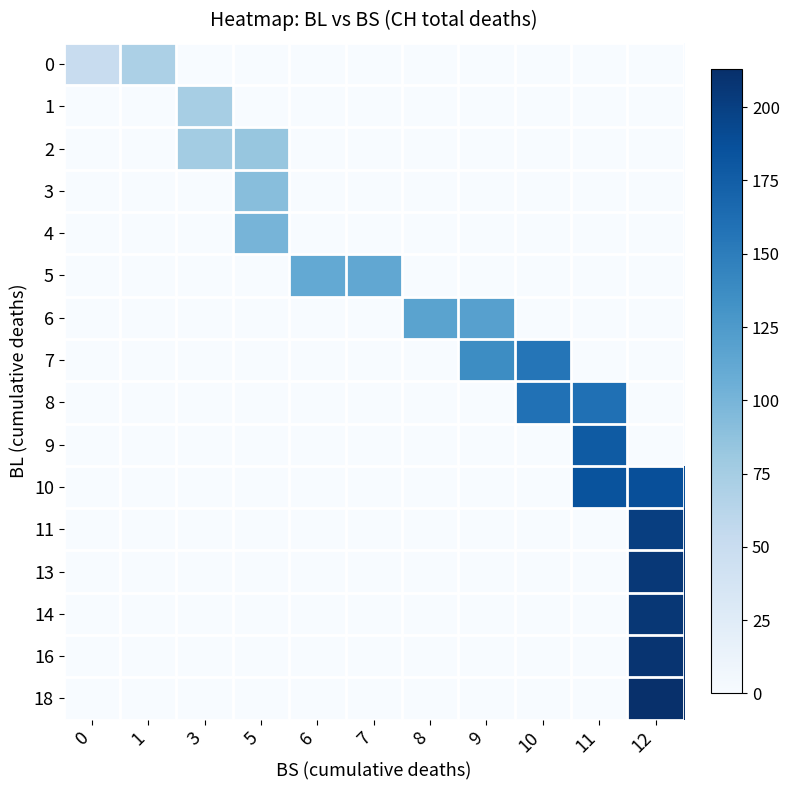

What is the total value across all series at 6?

111